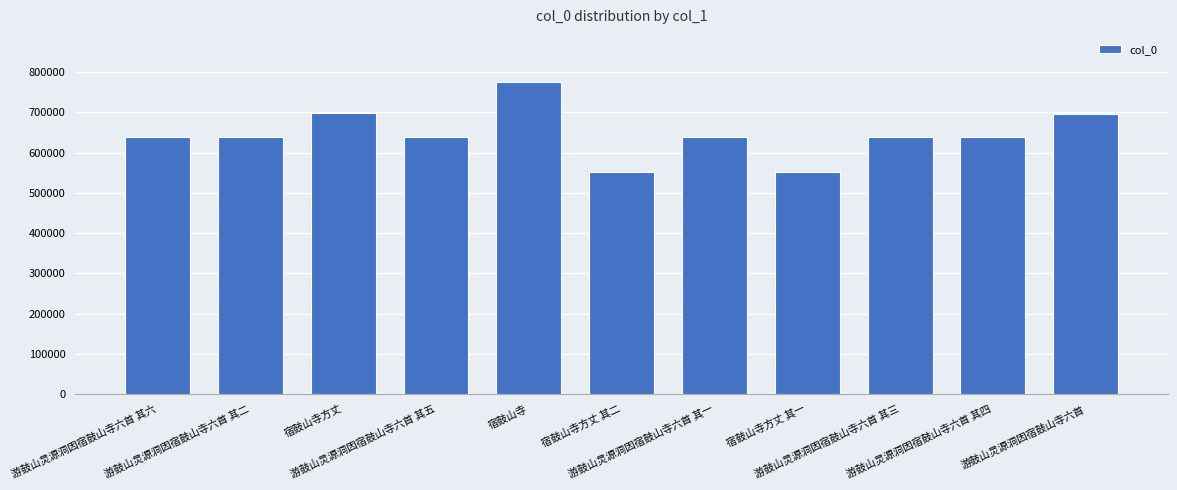

What is the ratio of the value at 宿鼓山寺方丈 其二 to the value at 宿鼓山寺?

0.7